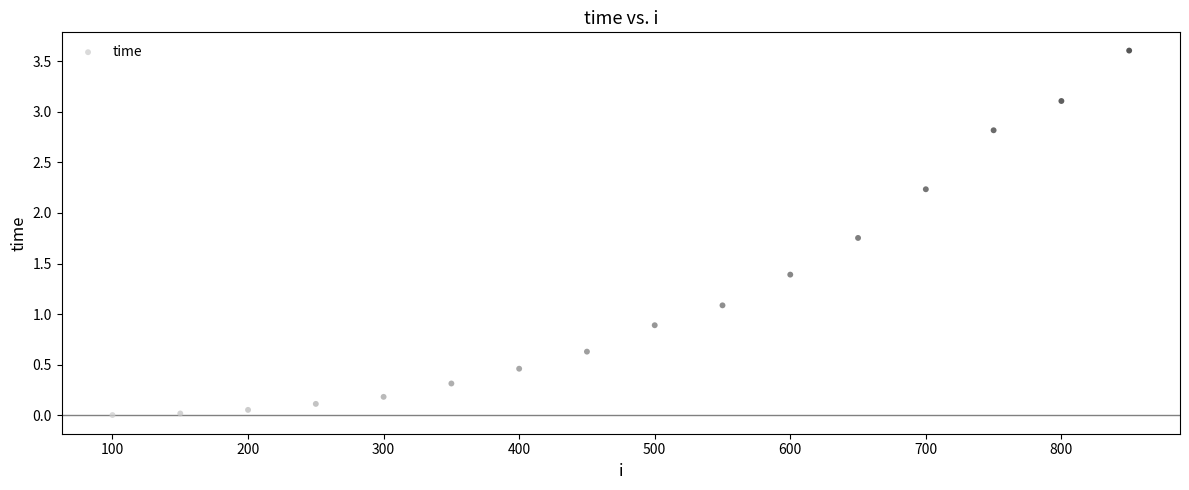

What is the range of X values (max minus min)?

750.0